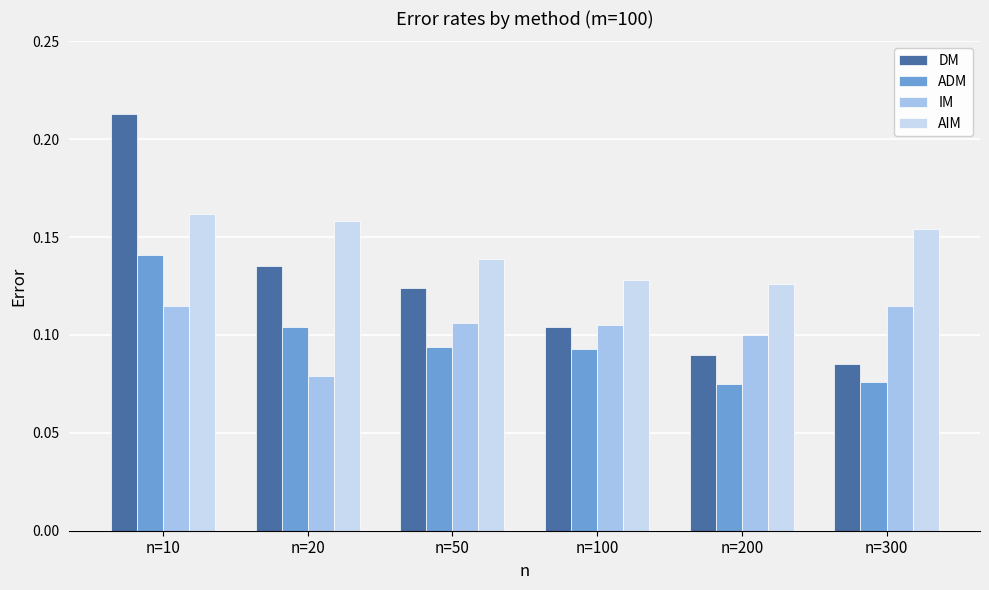

Which series has the widest spread of values?

DM